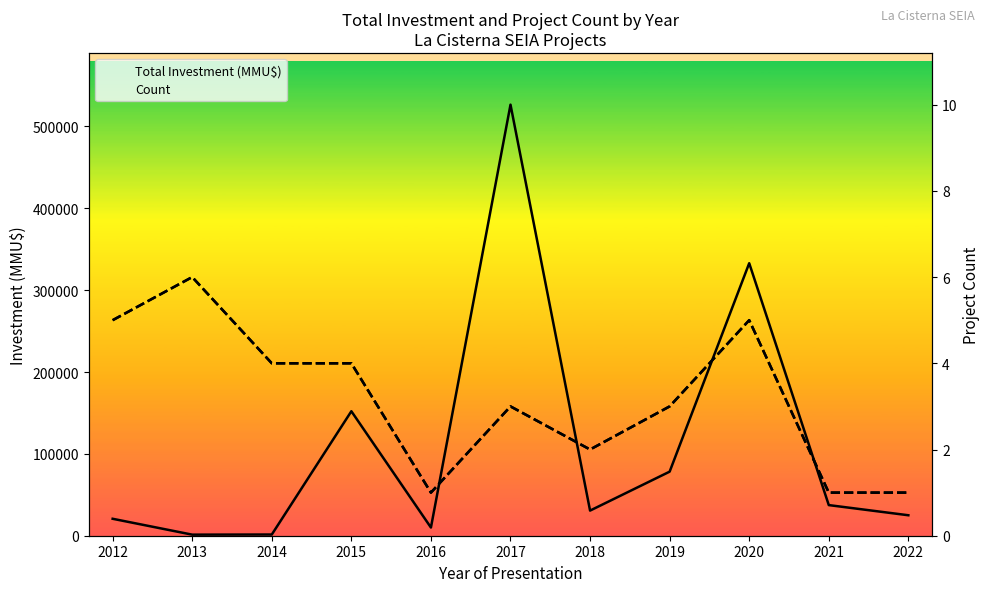

At which category is the sum across all series the highest?

2017